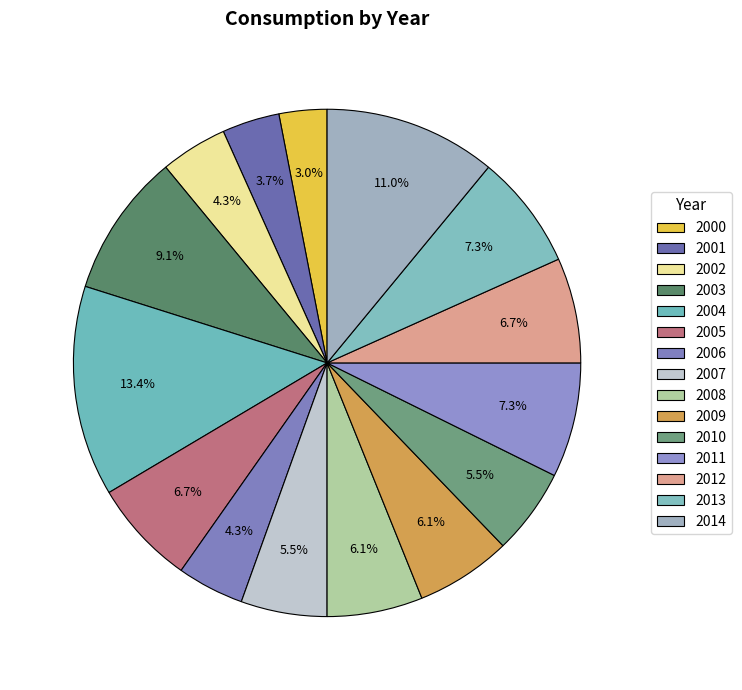

Count the number of slices in the pie.

15